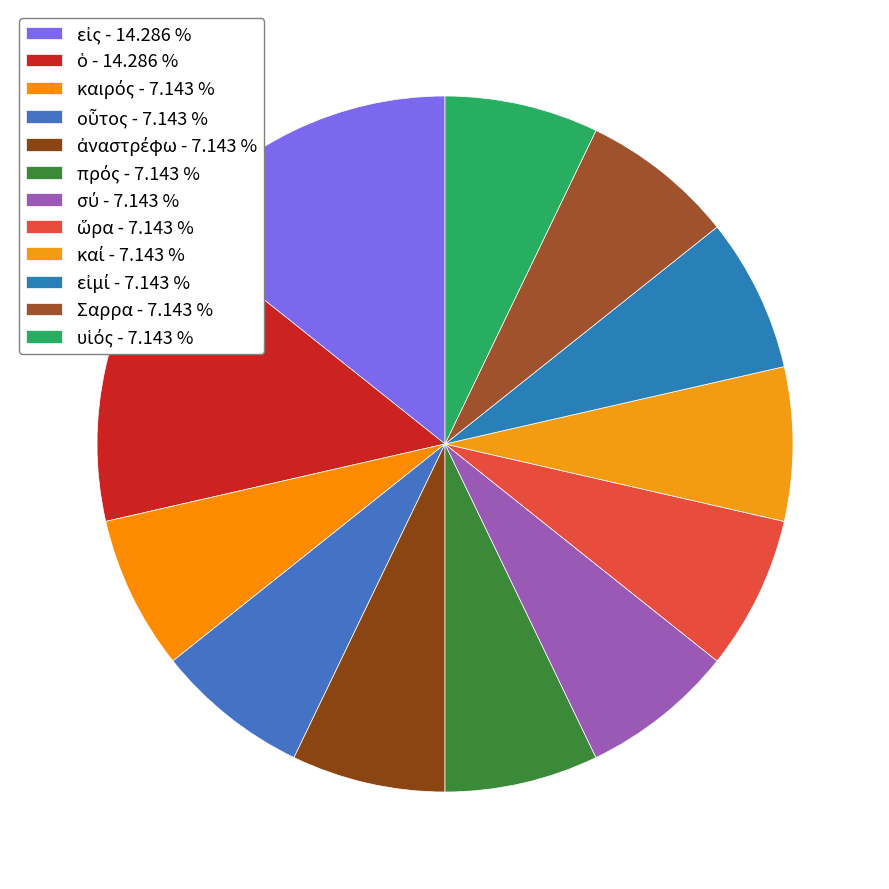

How many segments does this pie chart have?

12